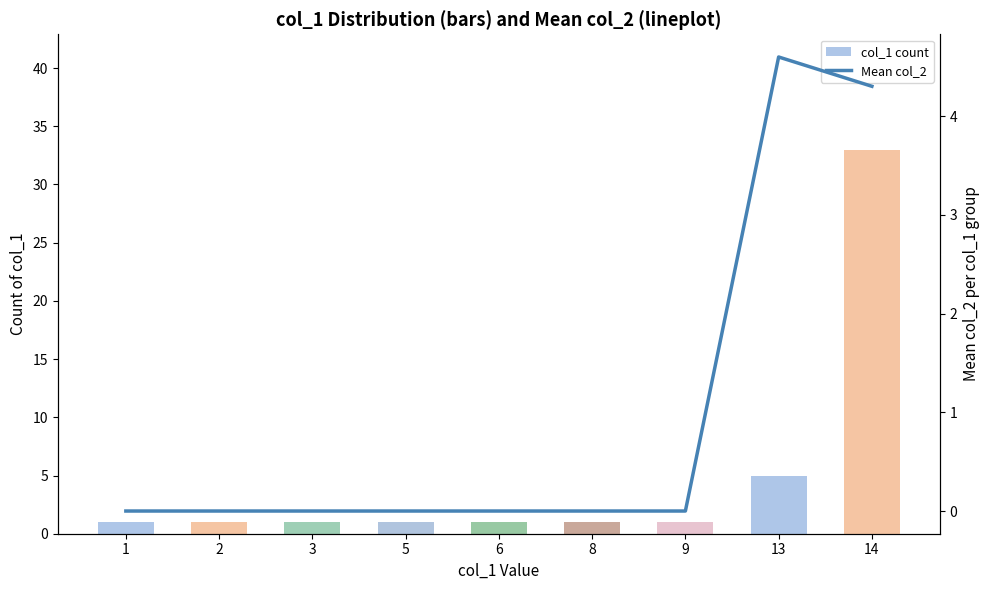

Rank the series by their maximum value, from highest to lowest.

col_1 count, Mean col_2